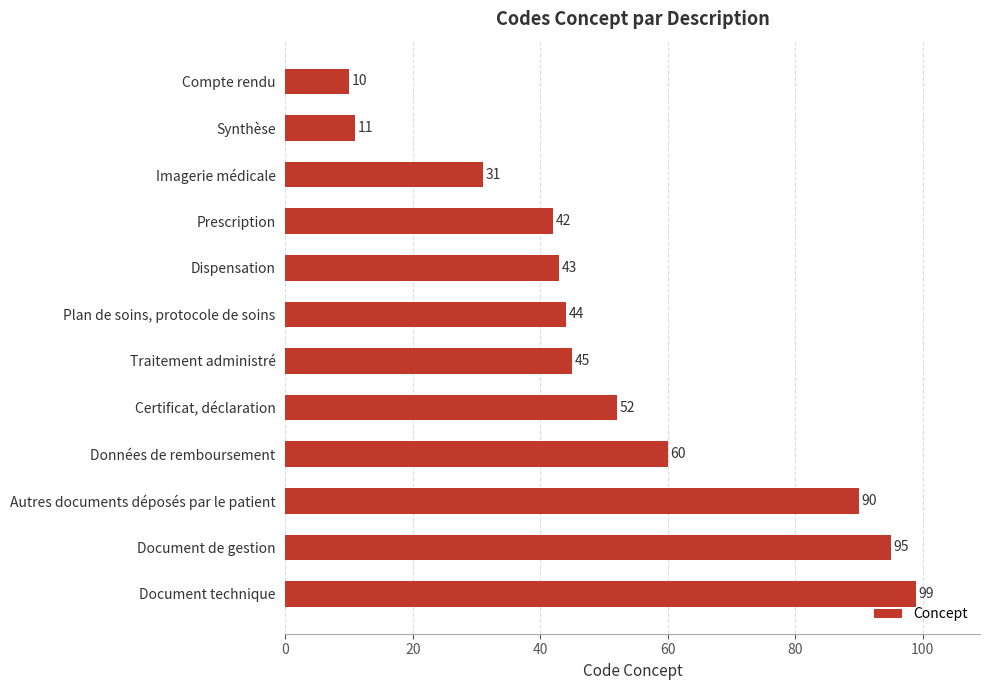

Count the number of data series in this chart.

1